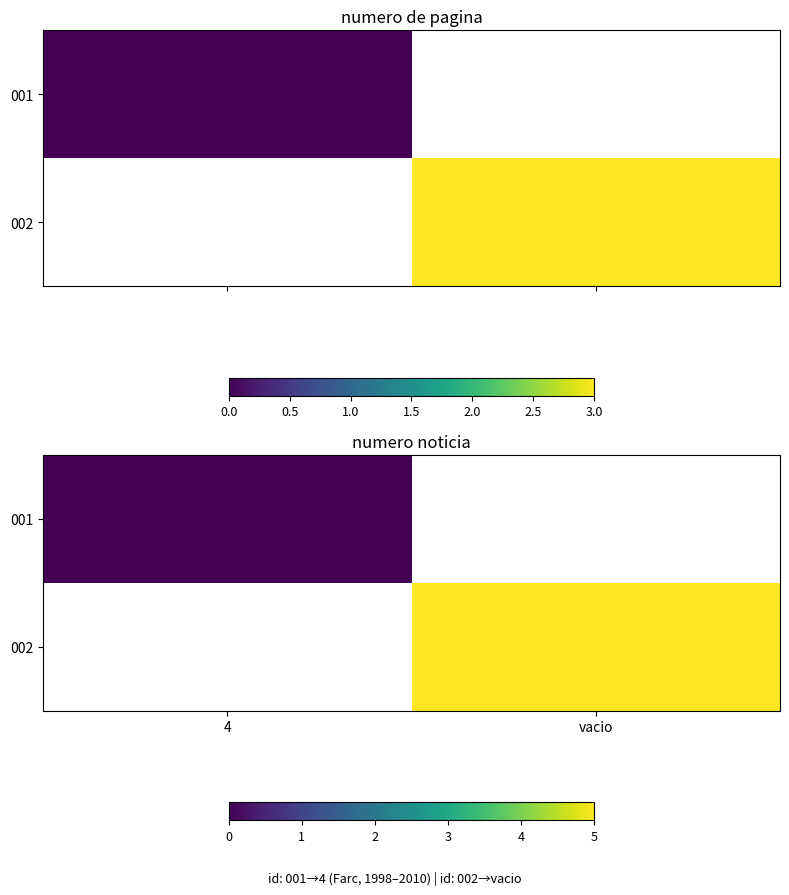

What is the greatest value displayed?

5.0